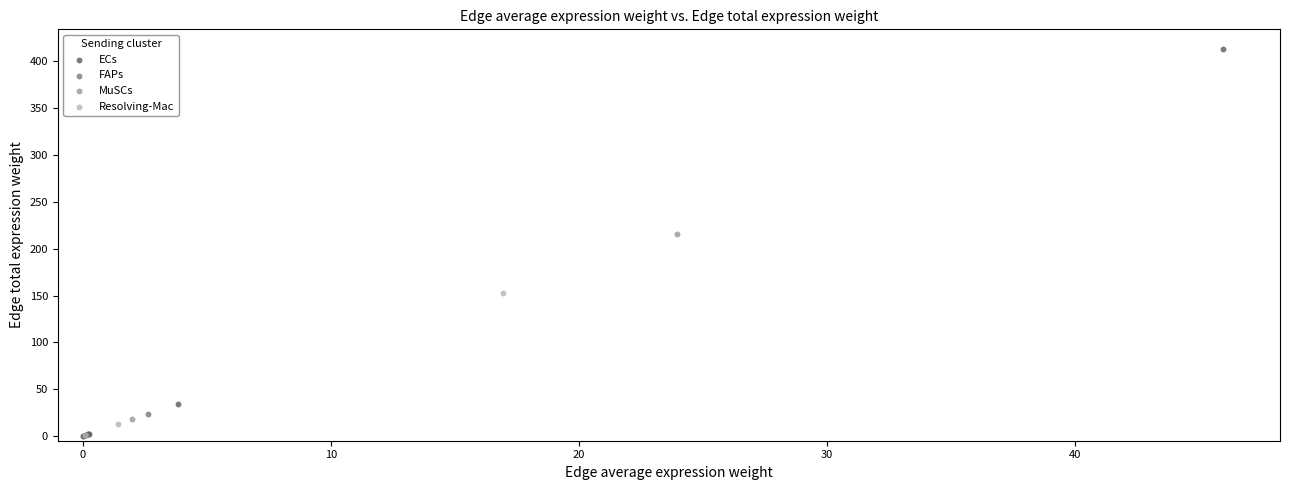

What are all the series names shown in the legend?

ECs, FAPs, MuSCs, Resolving-Mac